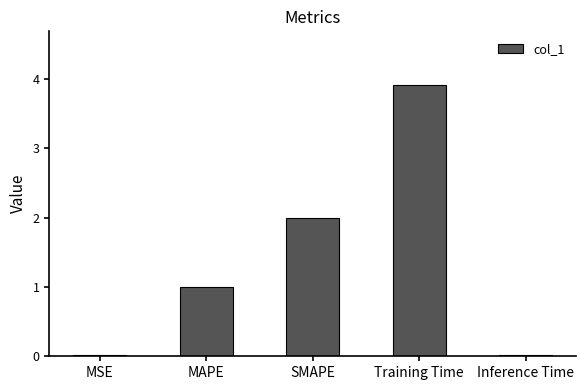

The chart shows a value of 3.9 at Training Time. True or false?

True